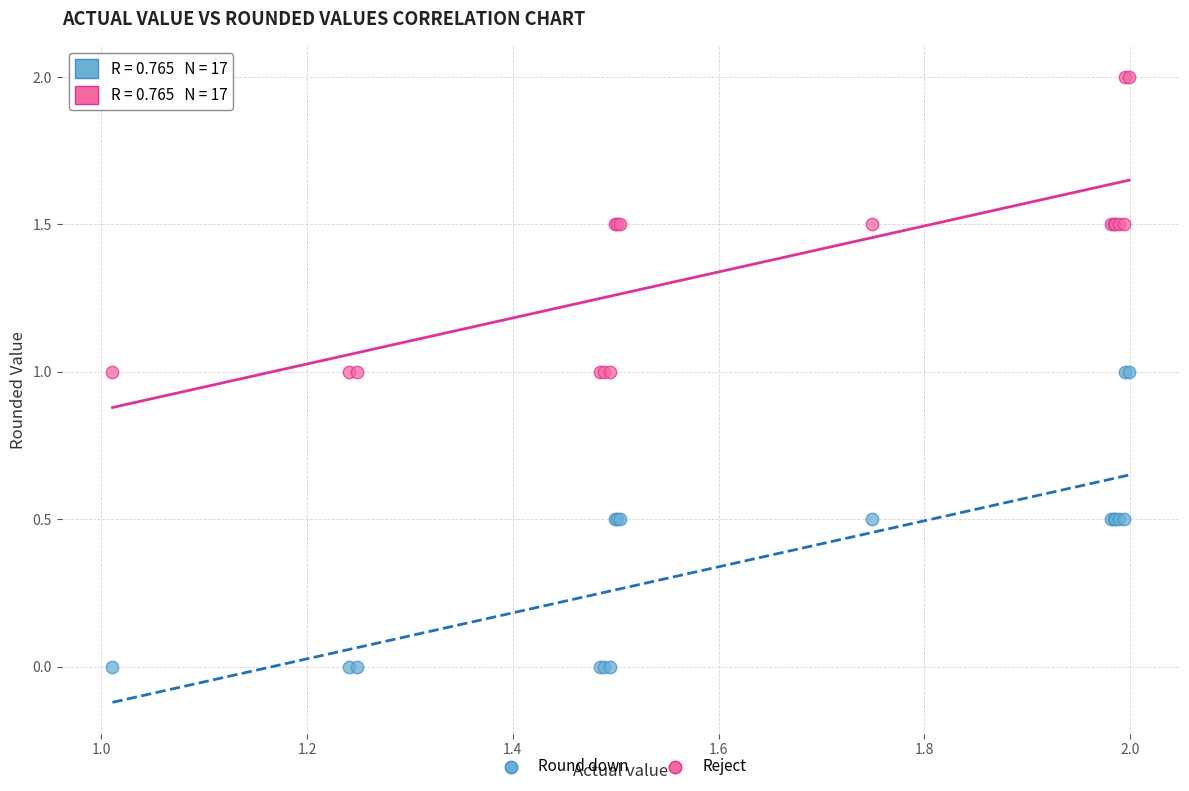

Which series contains the highest Y value?

Reject